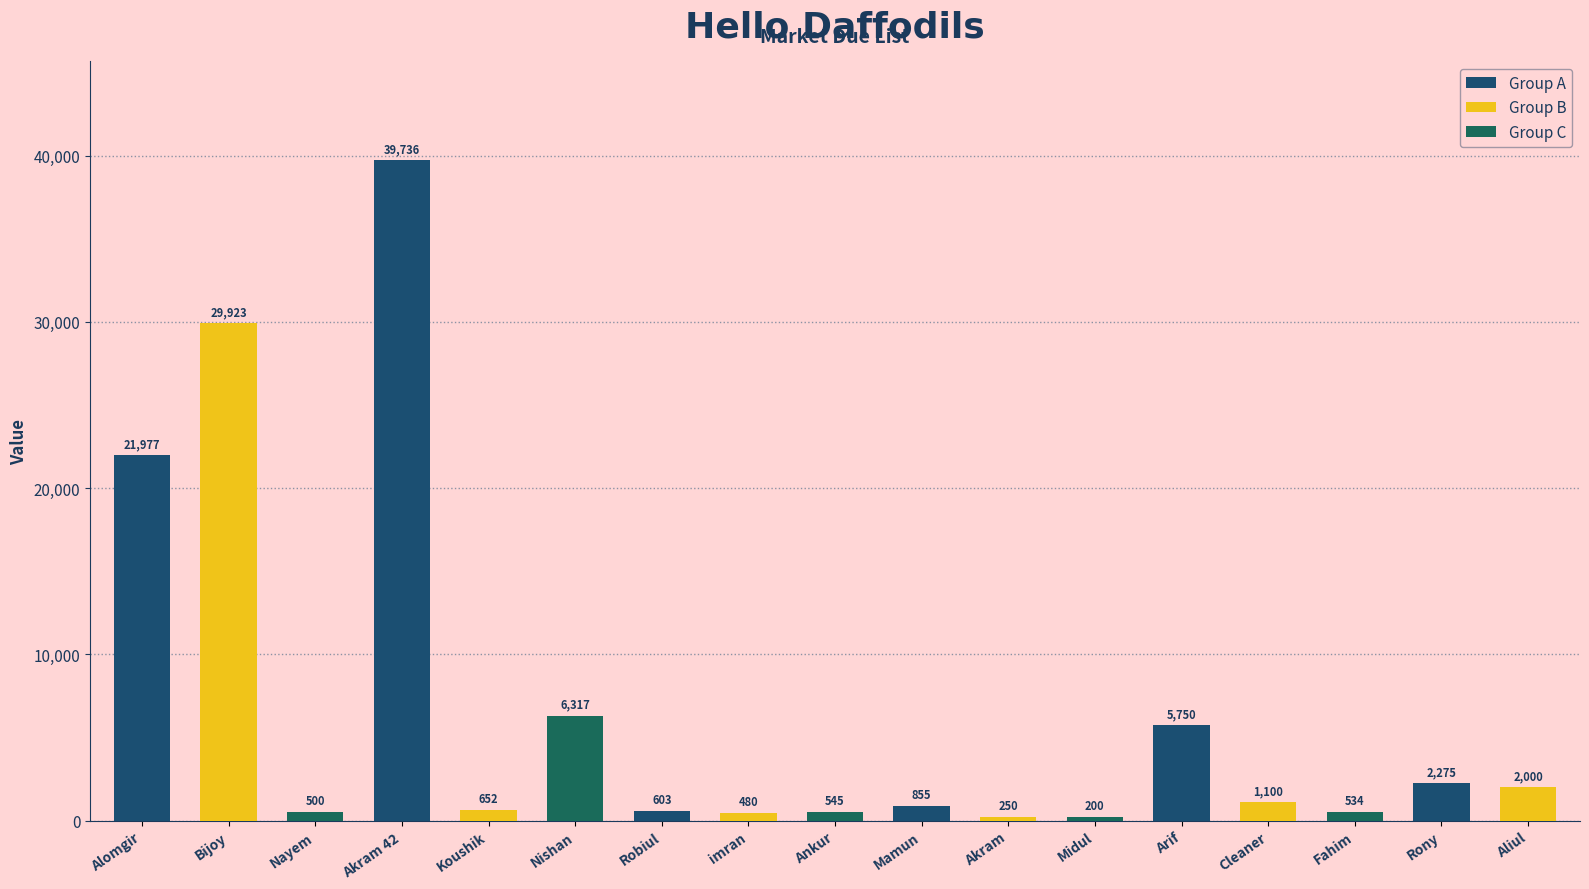

What is the change in value from Alomgir to Bijoy?

+7946